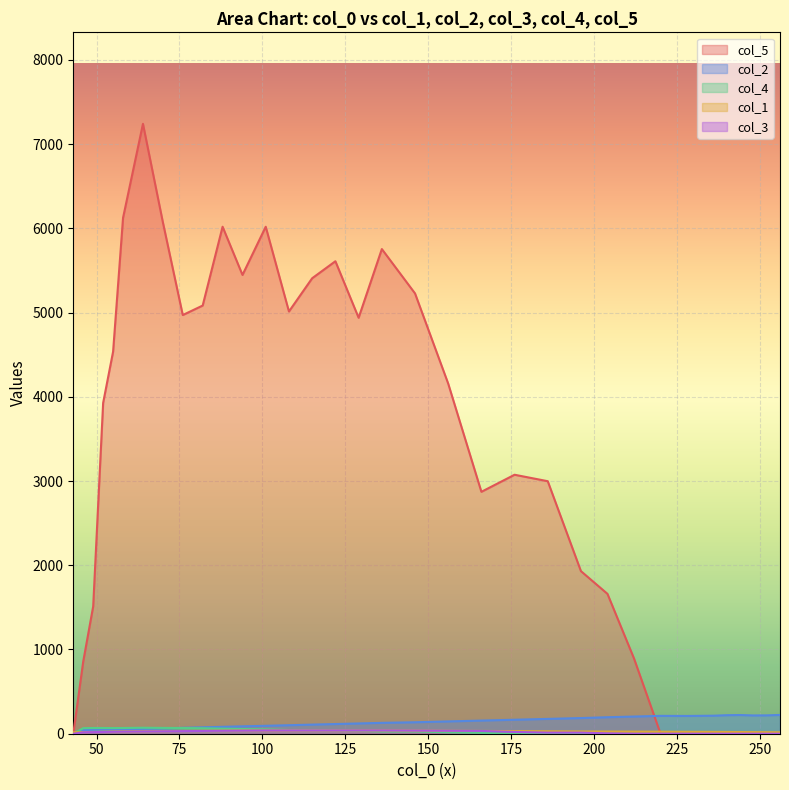

True or false: col_2 has a value of 70.0 at 76.

True